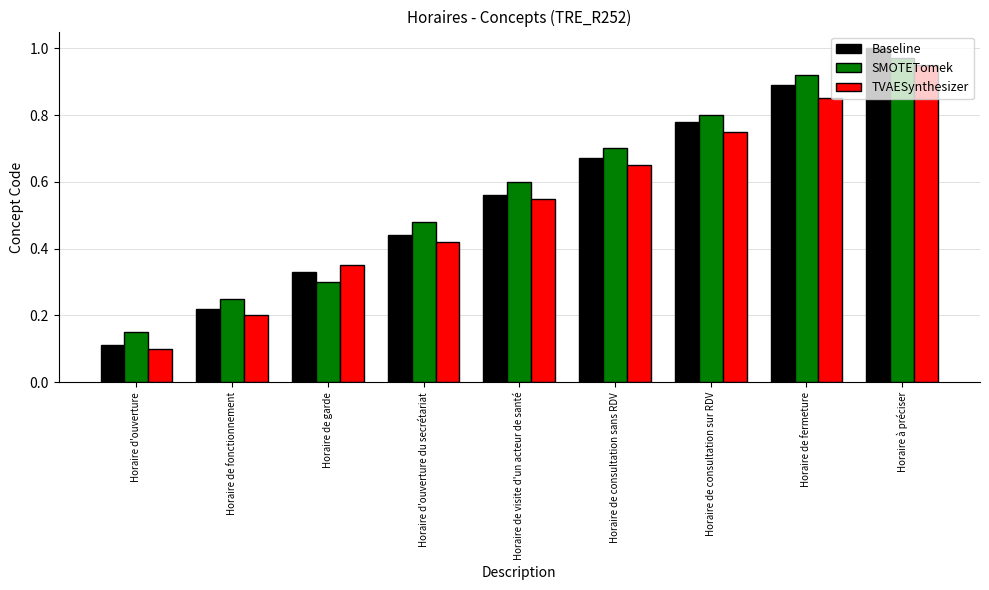

What is the sum of the TVAESynthesizer values at Horaire de consultation sur RDV and Horaire de visite d'un acteur de santé?

1.3